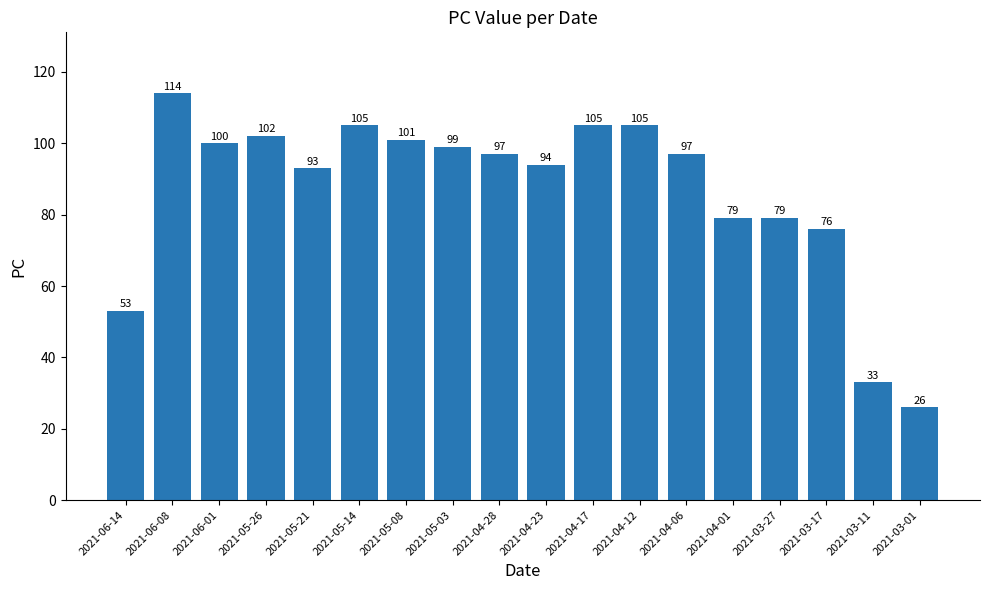

What is the average value?

87